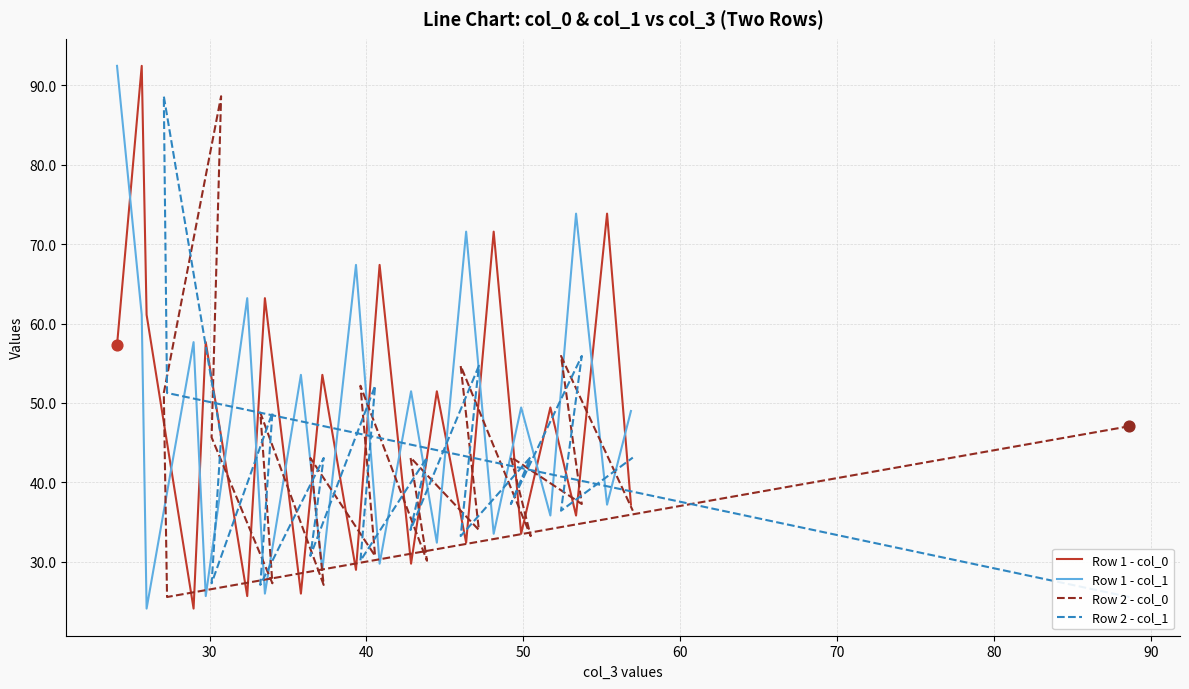

At how many categories does at least one series exceed 29?

20